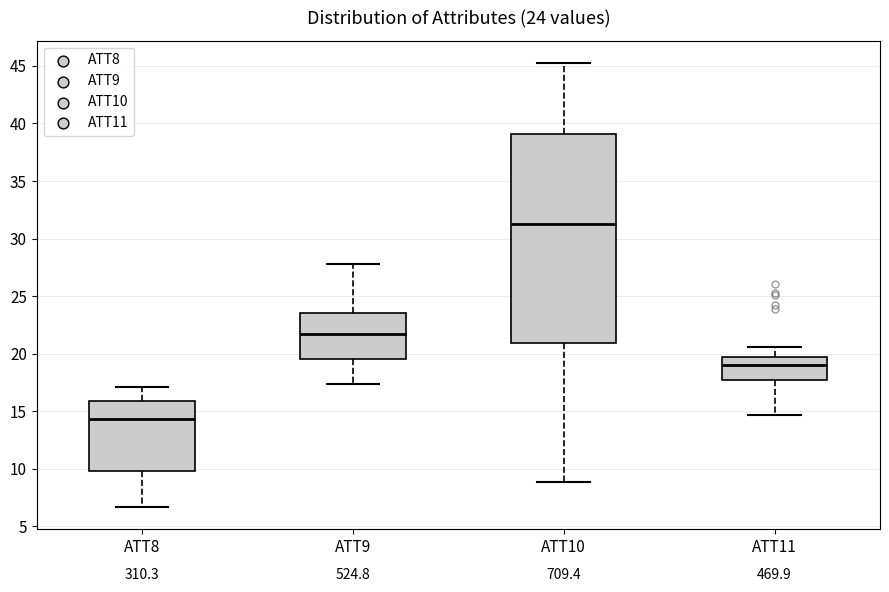

Comparing the boxes themselves (not the whiskers), which one is the tallest?

ATT10